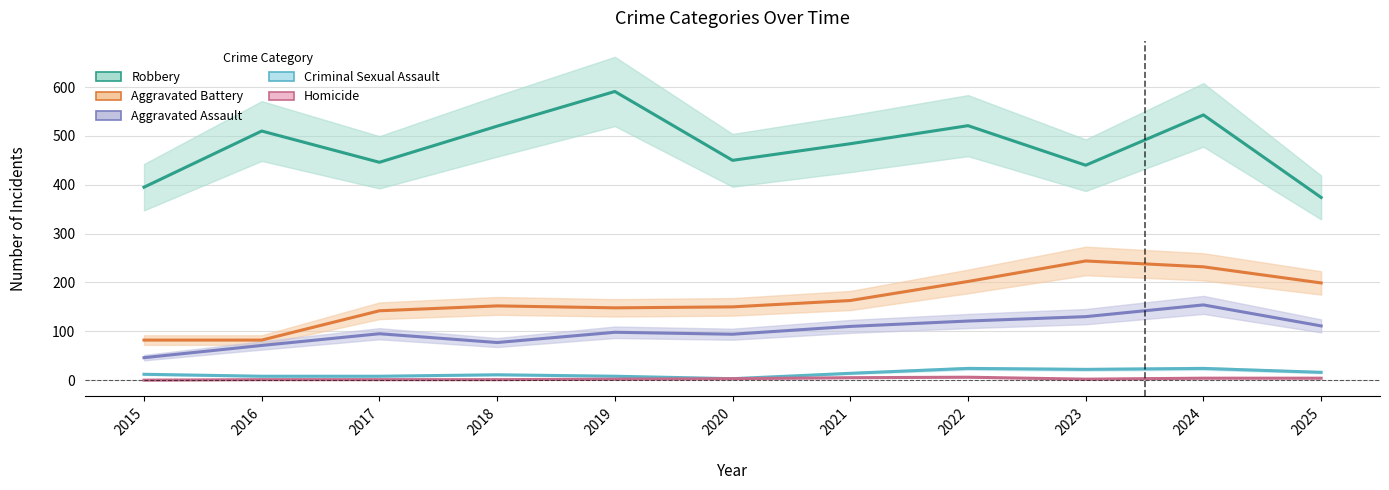

How many data points in Robbery are less than 484?

5